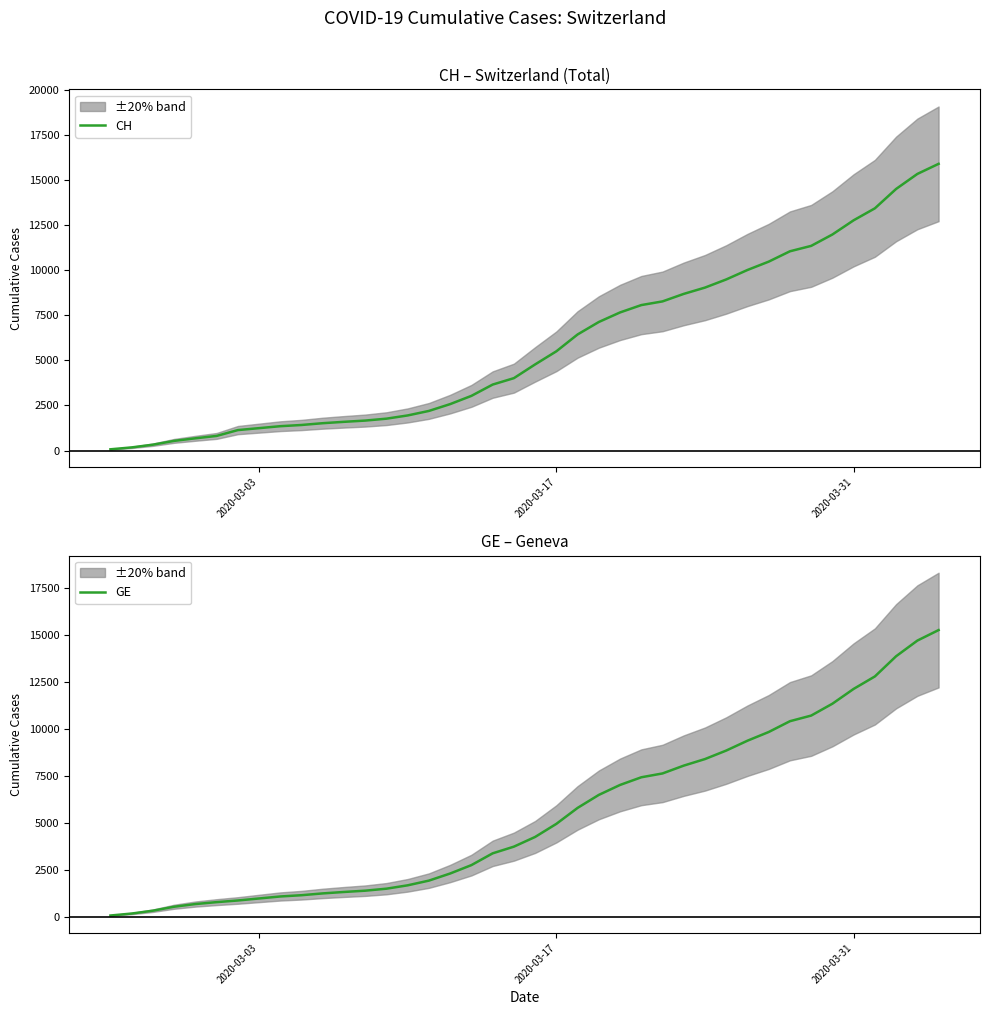

What is the minimum value shown in the chart?

73